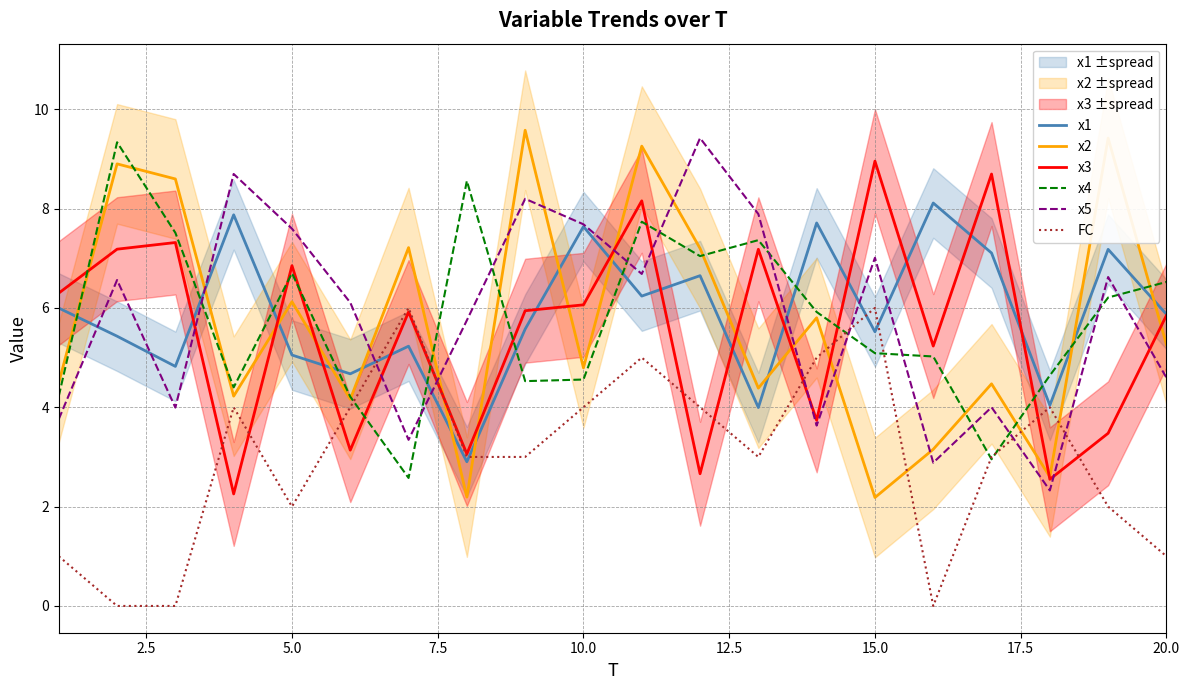

What is the sum of all x4 values?

115.1